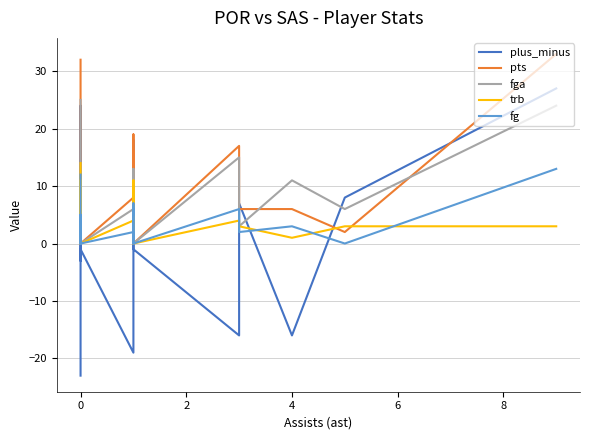

How many lines are shown in the chart?

5